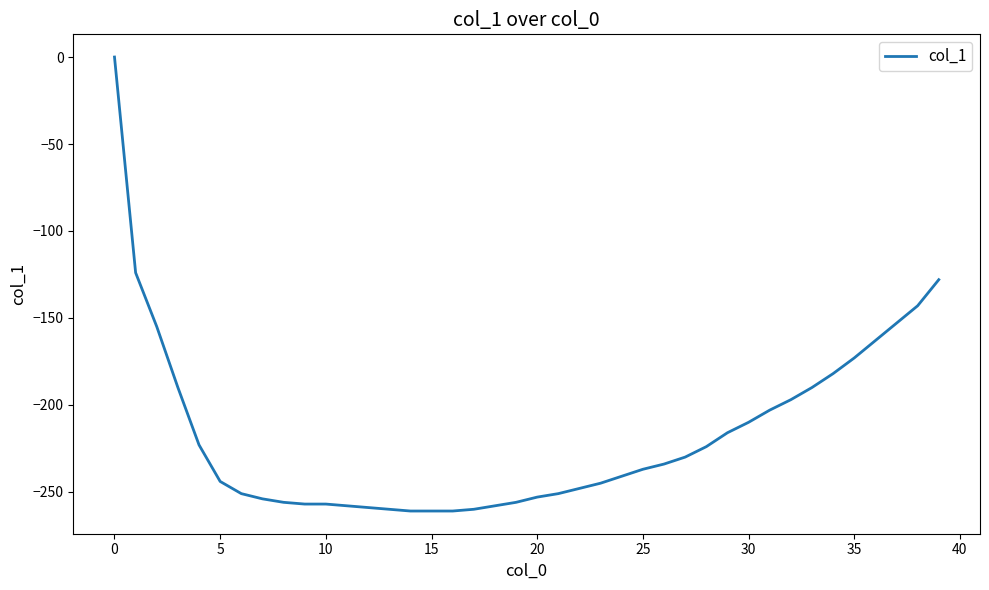

What is the minimum value shown in the chart?

-261